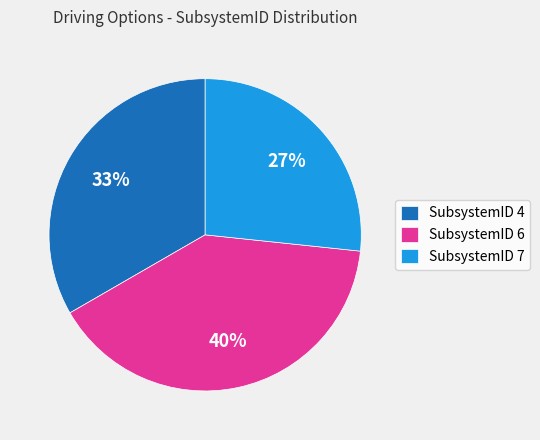

Is there any slice that represents more than half of the pie?

No